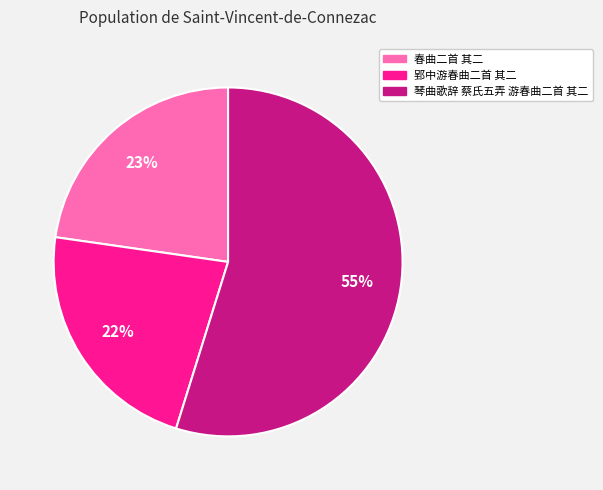

Is 春曲二首 其二 the majority of the pie?

No